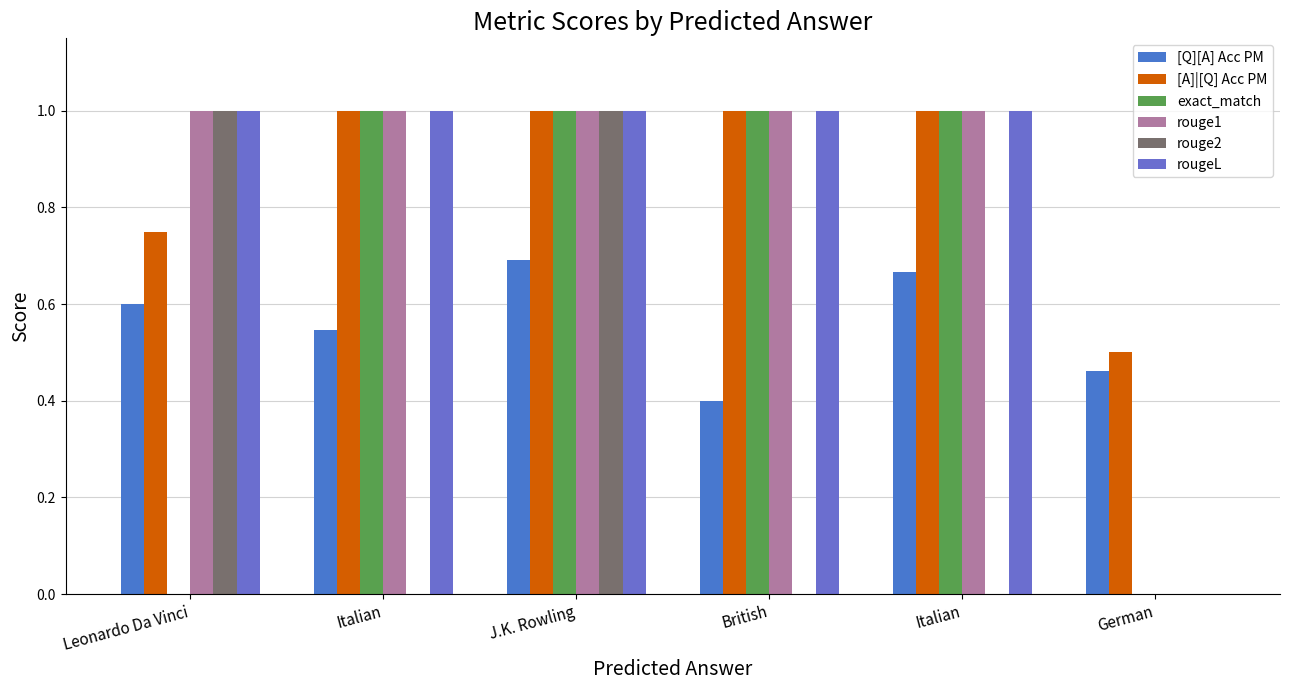

Rank the series at British from highest to lowest value.

[A]|[Q] Acc PM, exact_match, rouge1, rougeL, [Q][A] Acc PM, rouge2